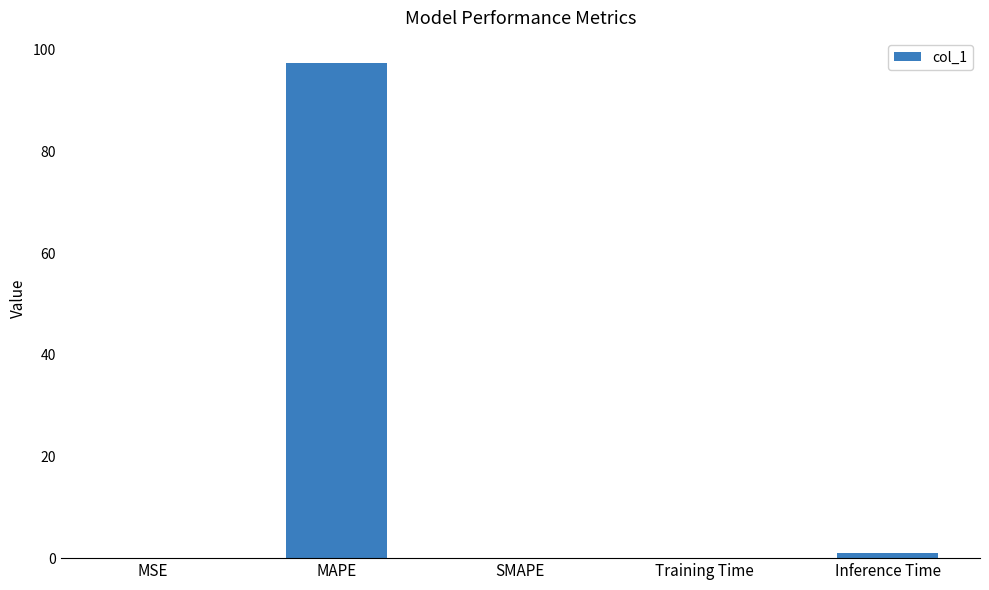

Count the number of categories in the chart.

5